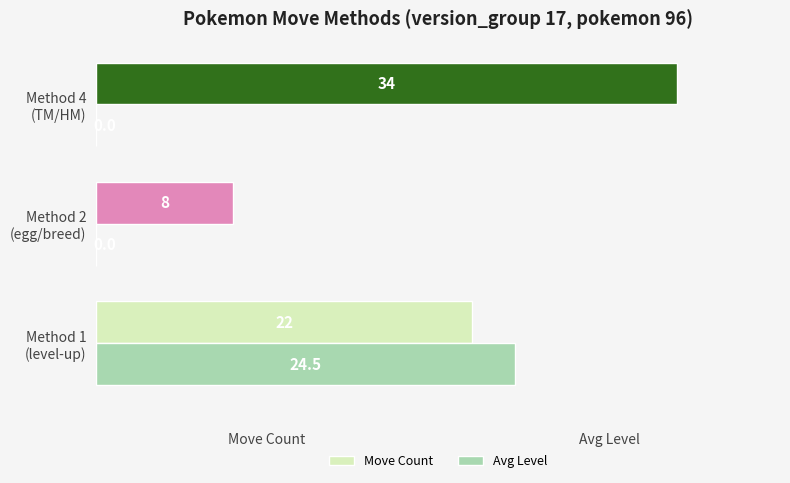

Which series has the largest total across all categories?

Move Count